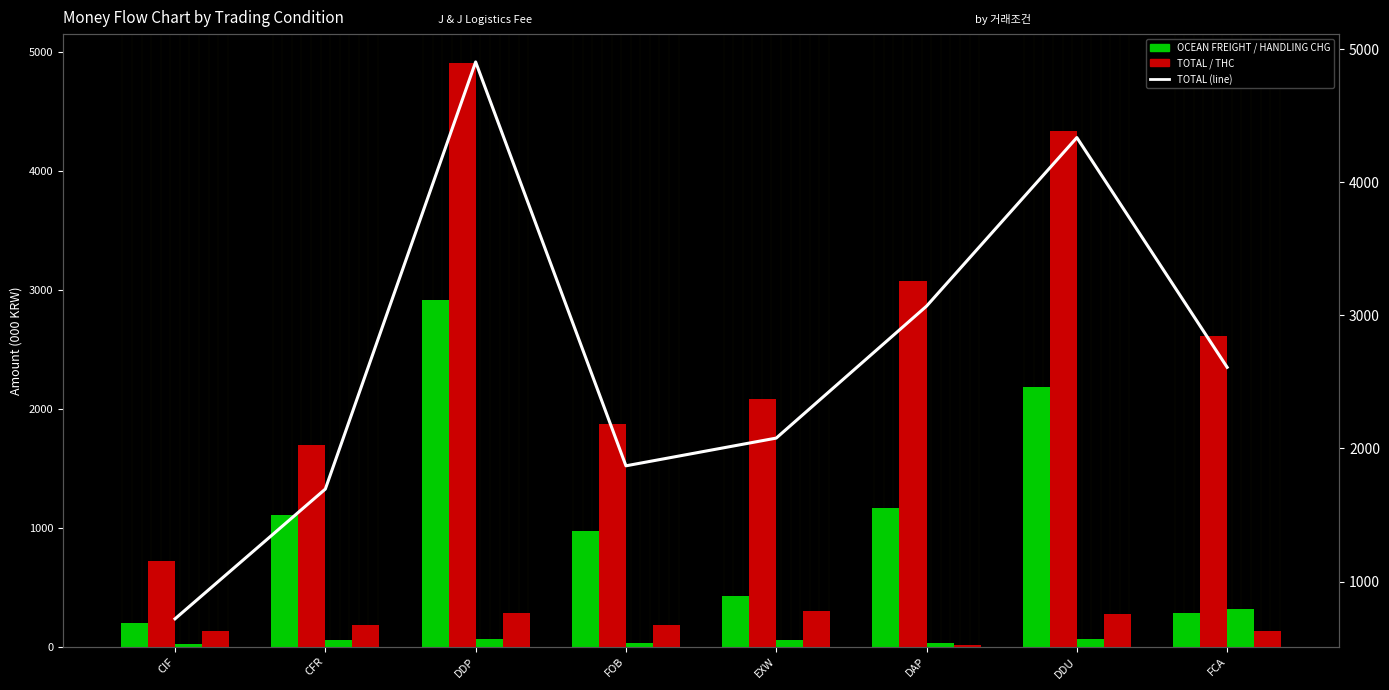

Which series has the largest range (max minus min)?

TOTAL